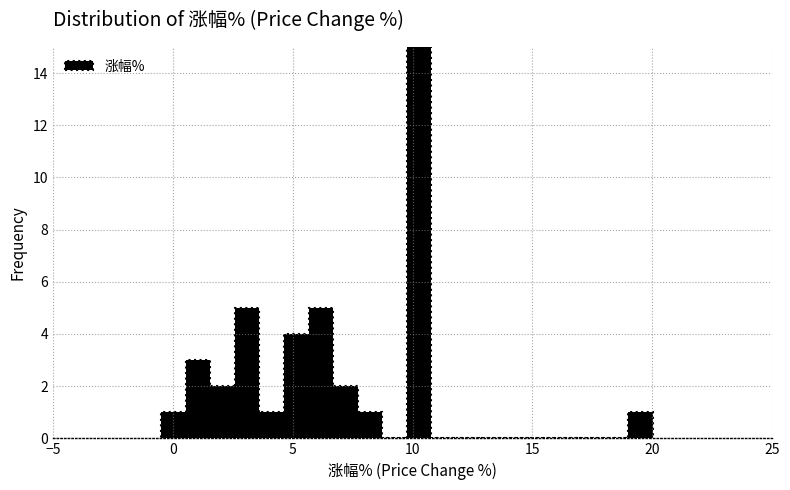

Around what value on the x-axis is the tallest bar? Give the approximate position of its centre, as read against the axis.

10.5